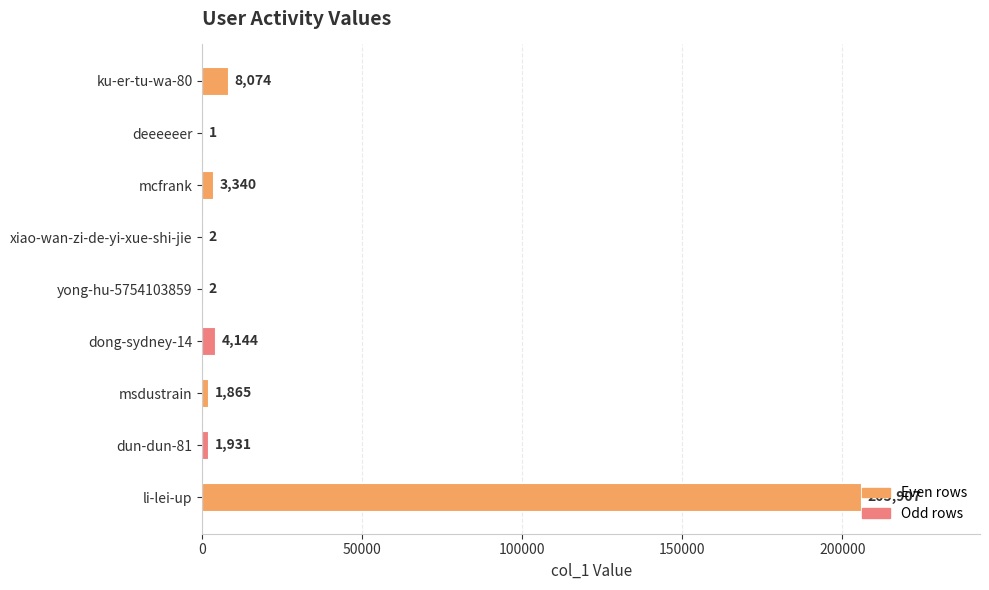

Which category has the highest value across all series?

li-lei-up